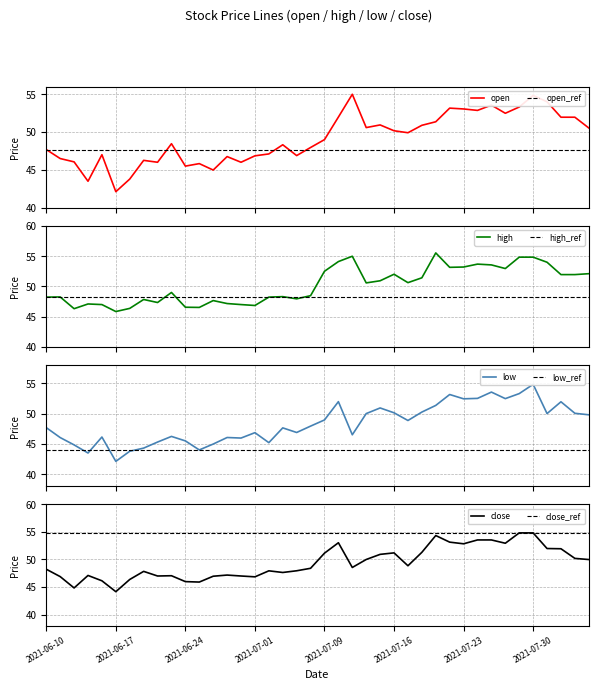

How many lines are shown in the chart?

4